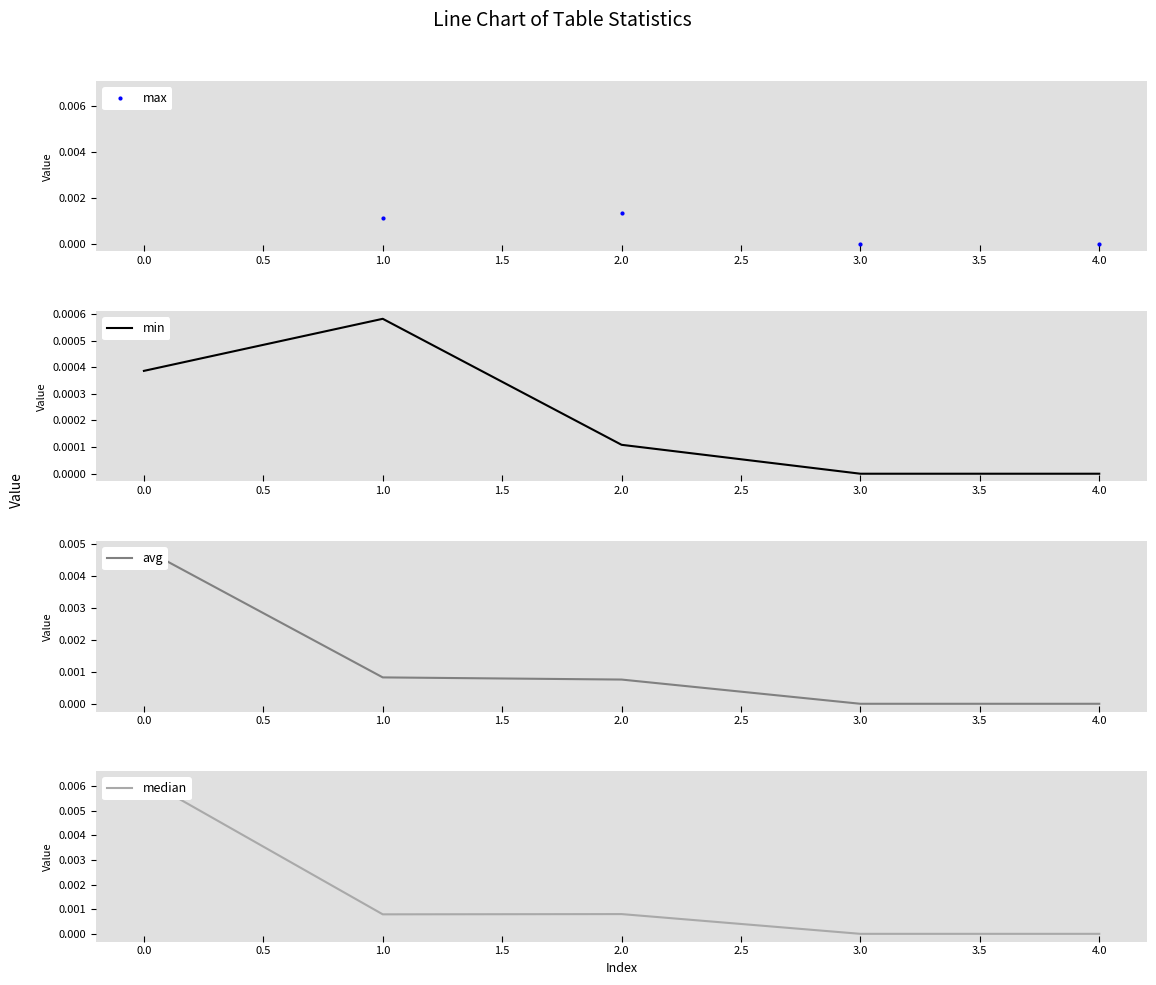

How many series are shown in this chart?

4